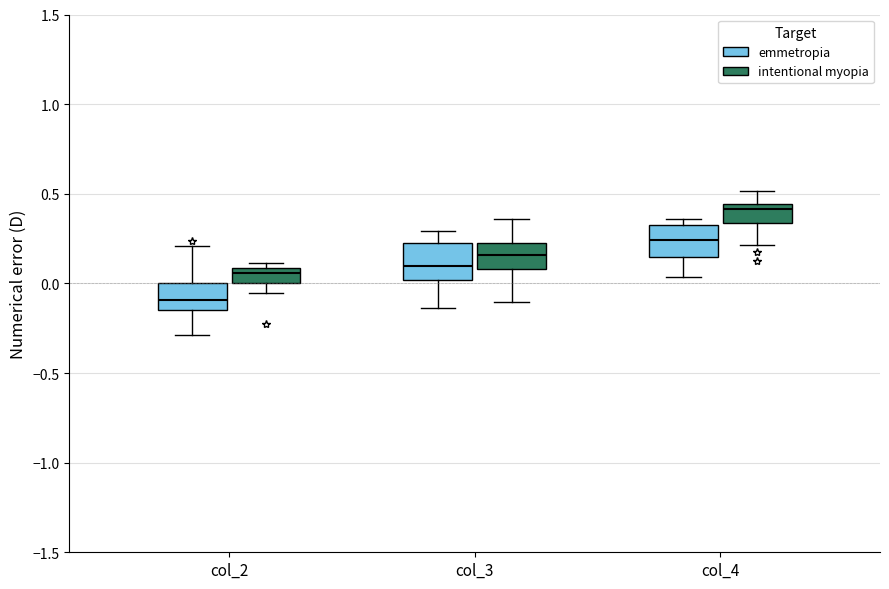

Reading left to right, read every box against the y-axis: the position of its median line, the range the box covers, and the ends of its whiskers. The values are not printed on the chart, so give them approximately, as read against the axis.

col_2 (emmetropia): median -0.10, box -0.15 to 0.00, whiskers -0.30 to 0.20
col_2 (intentional myopia): median 0.05, box 0.00 to 0.10, whiskers -0.05 to 0.10 (just above the box's upper edge)
col_3 (emmetropia): median 0.10, box 0.00 to 0.20, whiskers -0.15 to 0.30
col_3 (intentional myopia): median 0.15, box 0.10 to 0.25, whiskers -0.10 to 0.35
col_4 (emmetropia): median 0.25, box 0.15 to 0.35, whiskers 0.05 to 0.35 (just above the box's upper edge)
col_4 (intentional myopia): median 0.40, box 0.35 to 0.45, whiskers 0.20 to 0.50